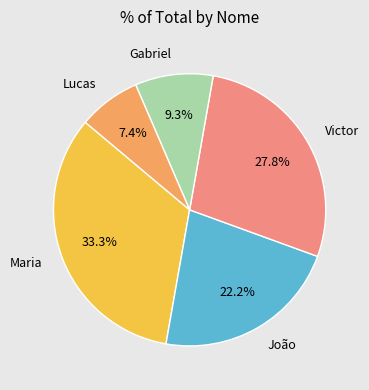

Count the number of slices in the pie.

5